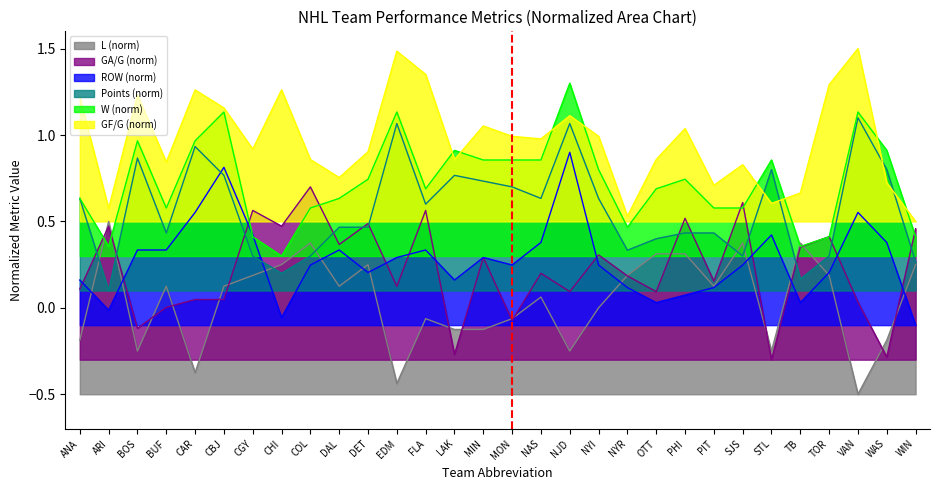

What is the difference between the maximum and second lowest values in the W series?

0.9